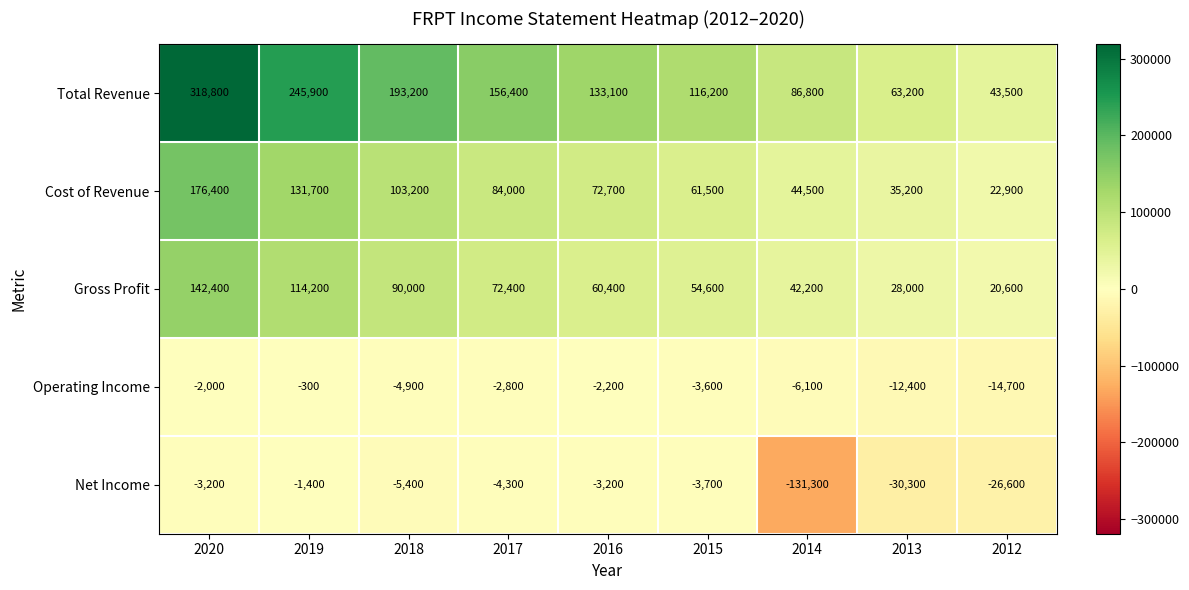

Rank the series by their maximum value, from lowest to highest.

Net Income, Operating Income, Gross Profit, Cost of Revenue, Total Revenue